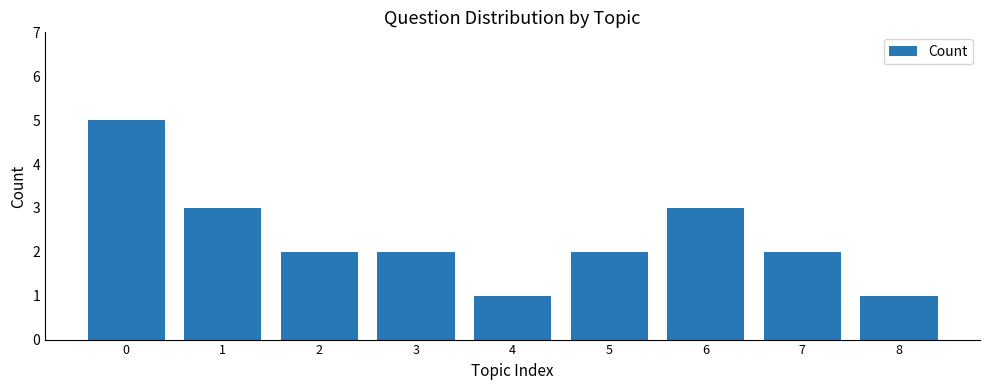

Reading right to left, list all the values displayed in this chart.

8=1	7=2	6=3	5=2	4=1	3=2	2=2	1=3	0=5